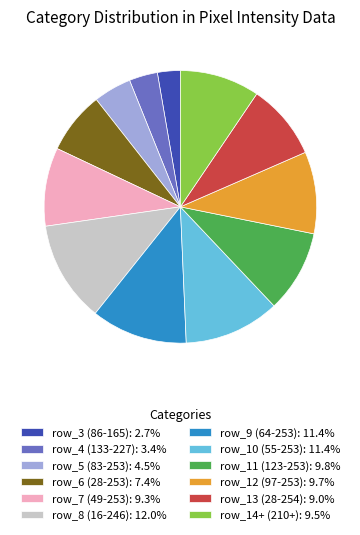

What is the ratio of the value at row_10 (55-253): 11.4% to the value at row_11 (123-253): 9.8%?

1.2